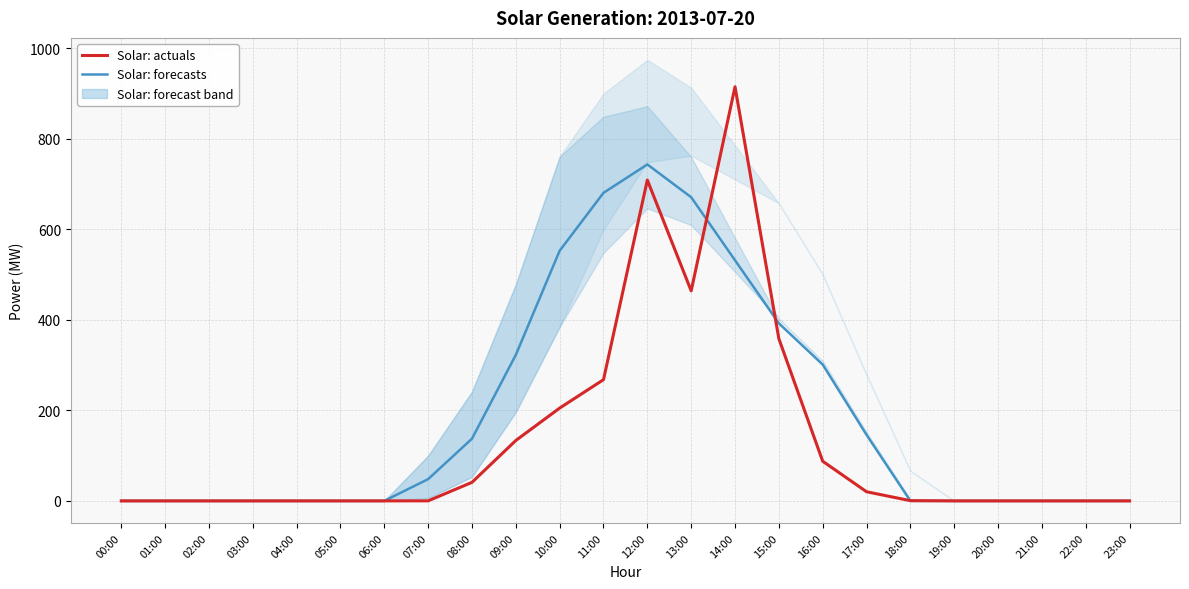

Is this an area chart (filled region under the line)?

No